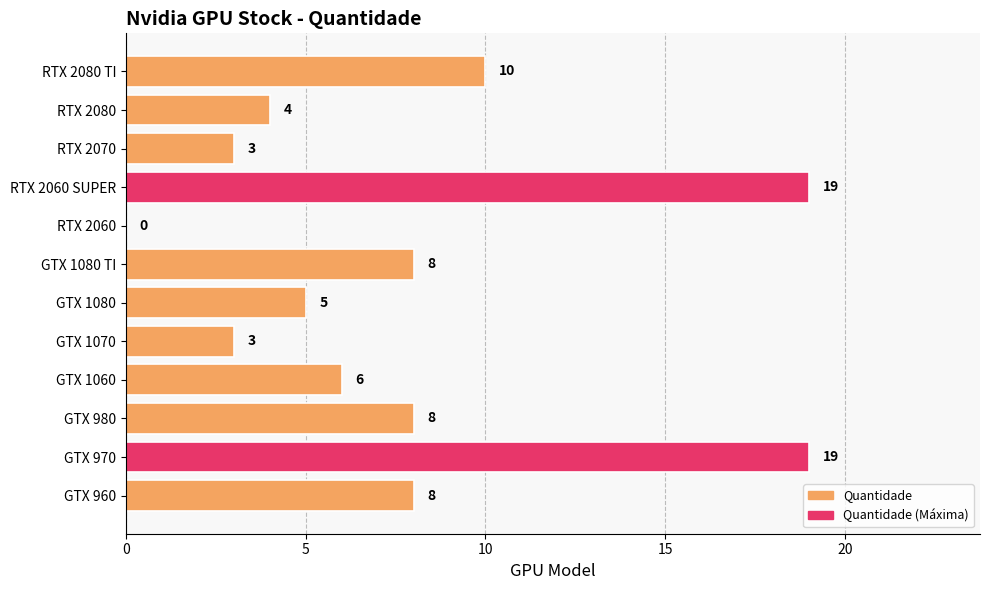

What is the sum of the values at GTX 1080 TI and RTX 2060?

8